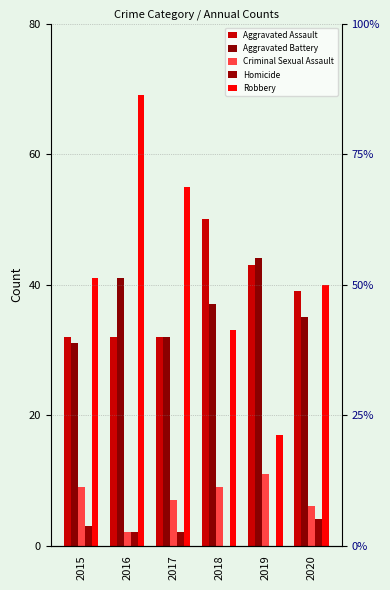

What is the value of the Homicide bar at the 2nd from the left?

2